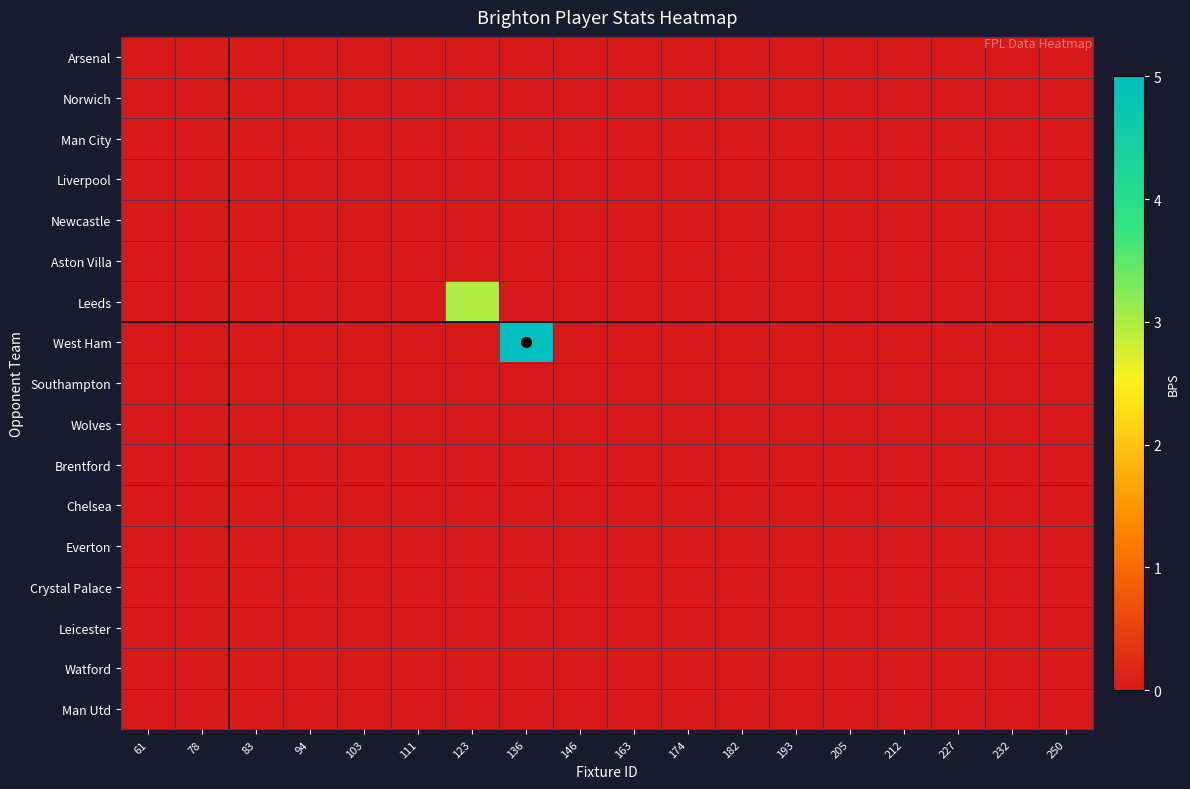

Reading left to right, transcribe all the data shown in this chart.

Arsenal: 61=0	78=0	83=0	94=0	103=0	111=0	123=0	136=0	146=0	163=0	174=0	182=0	193=0	205=0	212=0	227=0	232=0	250=0
Norwich: 61=0	78=0	83=0	94=0	103=0	111=0	123=0	136=0	146=0	163=0	174=0	182=0	193=0	205=0	212=0	227=0	232=0	250=0
Man City: 61=0	78=0	83=0	94=0	103=0	111=0	123=0	136=0	146=0	163=0	174=0	182=0	193=0	205=0	212=0	227=0	232=0	250=0
Liverpool: 61=0	78=0	83=0	94=0	103=0	111=0	123=0	136=0	146=0	163=0	174=0	182=0	193=0	205=0	212=0	227=0	232=0	250=0
Newcastle: 61=0	78=0	83=0	94=0	103=0	111=0	123=0	136=0	146=0	163=0	174=0	182=0	193=0	205=0	212=0	227=0	232=0	250=0
Aston Villa: 61=0	78=0	83=0	94=0	103=0	111=0	123=0	136=0	146=0	163=0	174=0	182=0	193=0	205=0	212=0	227=0	232=0	250=0
Leeds: 61=0	78=0	83=0	94=0	103=0	111=0	123=3	136=0	146=0	163=0	174=0	182=0	193=0	205=0	212=0	227=0	232=0	250=0
West Ham: 61=0	78=0	83=0	94=0	103=0	111=0	123=0	136=5	146=0	163=0	174=0	182=0	193=0	205=0	212=0	227=0	232=0	250=0
Southampton: 61=0	78=0	83=0	94=0	103=0	111=0	123=0	136=0	146=0	163=0	174=0	182=0	193=0	205=0	212=0	227=0	232=0	250=0
Wolves: 61=0	78=0	83=0	94=0	103=0	111=0	123=0	136=0	146=0	163=0	174=0	182=0	193=0	205=0	212=0	227=0	232=0	250=0
Brentford: 61=0	78=0	83=0	94=0	103=0	111=0	123=0	136=0	146=0	163=0	174=0	182=0	193=0	205=0	212=0	227=0	232=0	250=0
Chelsea: 61=0	78=0	83=0	94=0	103=0	111=0	123=0	136=0	146=0	163=0	174=0	182=0	193=0	205=0	212=0	227=0	232=0	250=0
Everton: 61=0	78=0	83=0	94=0	103=0	111=0	123=0	136=0	146=0	163=0	174=0	182=0	193=0	205=0	212=0	227=0	232=0	250=0
Crystal Palace: 61=0	78=0	83=0	94=0	103=0	111=0	123=0	136=0	146=0	163=0	174=0	182=0	193=0	205=0	212=0	227=0	232=0	250=0
Leicester: 61=0	78=0	83=0	94=0	103=0	111=0	123=0	136=0	146=0	163=0	174=0	182=0	193=0	205=0	212=0	227=0	232=0	250=0
Watford: 61=0	78=0	83=0	94=0	103=0	111=0	123=0	136=0	146=0	163=0	174=0	182=0	193=0	205=0	212=0	227=0	232=0	250=0
Man Utd: 61=0	78=0	83=0	94=0	103=0	111=0	123=0	136=0	146=0	163=0	174=0	182=0	193=0	205=0	212=0	227=0	232=0	250=0